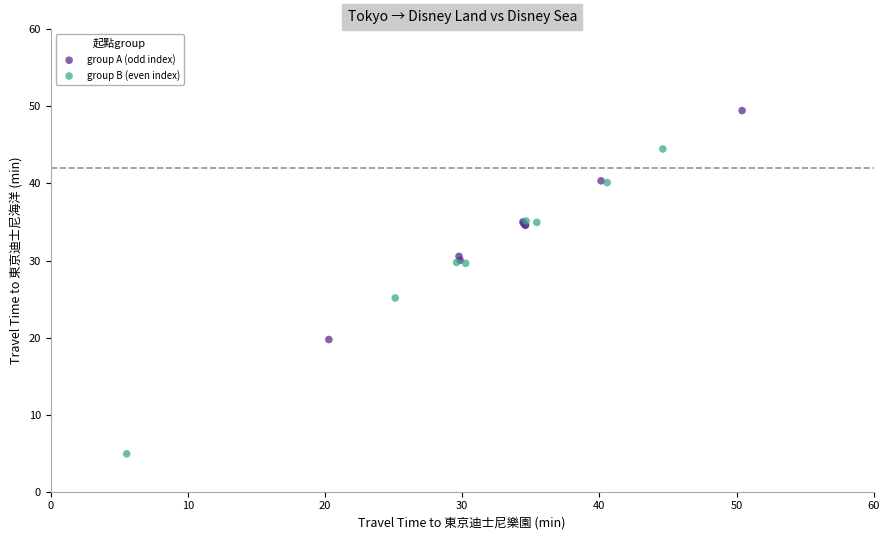

Which series contains the highest Y value?

group A (odd index)